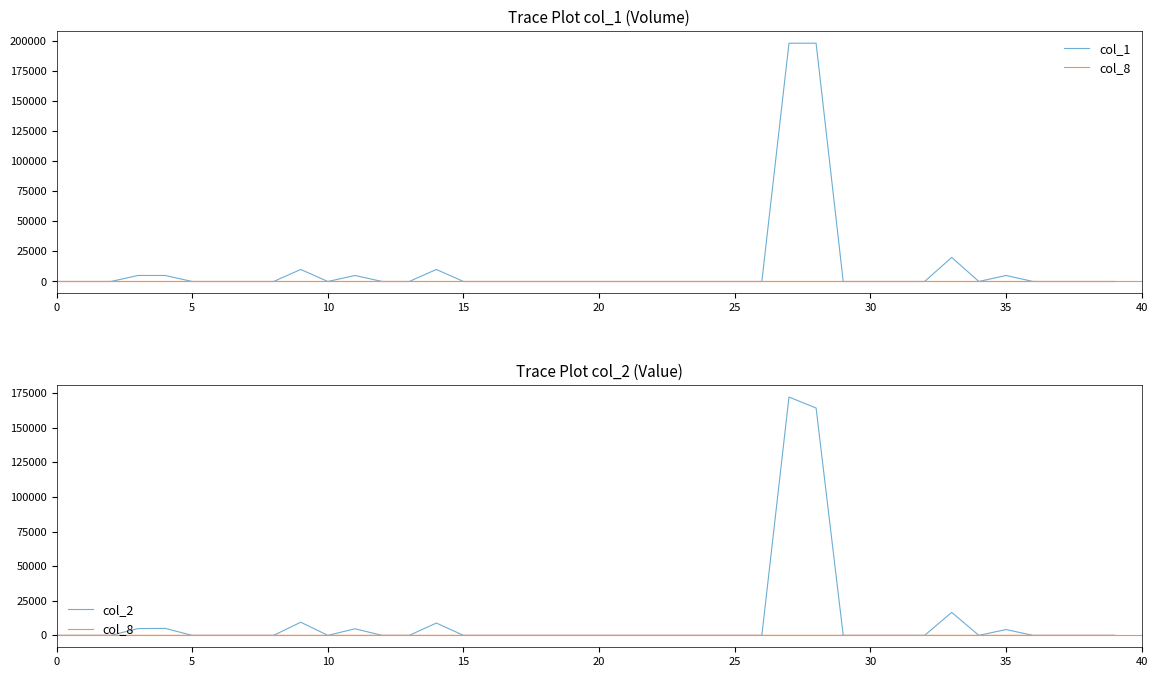

How many interior local valleys does the col_1 series have?

2